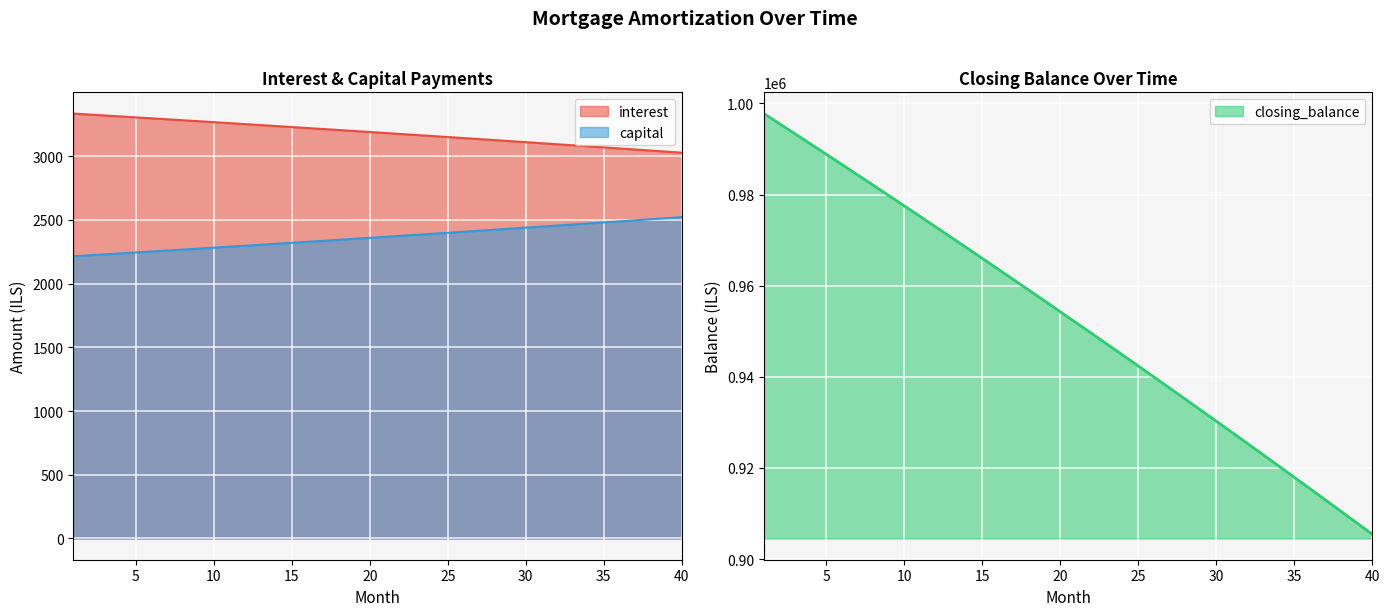

Reading right to left, transcribe all the data shown in this chart.

interest: 3026.5	3034.9	3043.2	3051.5	3059.8	3068.1	3076.3	3084.5	3092.7	3100.9	3109.0	3117.1	3125.2	3133.2	3141.2	3149.2	3157.2	3165.2	3173.1	3180.9	3188.8	3196.7	3204.5	3212.2	3220.0	3227.7	3235.4	3243.1	3250.8	3258.4	3266.0	3273.6	3281.2	3288.7	3296.2	3303.7	3311.1	3318.6	3325.9	3333.3
capital: 2521.0	2512.6	2504.3	2496.0	2487.7	2479.4	2471.2	2463.0	2454.8	2446.6	2438.5	2430.4	2422.3	2414.3	2406.3	2398.3	2390.3	2382.3	2374.4	2366.6	2358.7	2350.8	2343.0	2335.3	2327.5	2319.8	2312.1	2304.4	2296.7	2289.1	2281.5	2273.9	2266.3	2258.8	2251.3	2243.8	2236.4	2229.0	2221.6	2214.2
closing_balance: 905425.6	907946.6	910459.2	912963.5	915459.5	917947.2	920426.6	922897.8	925360.7	927815.5	930262.2	932700.7	935131.1	937553.4	939967.7	942373.9	944772.2	947162.5	949544.8	951919.3	954285.8	956644.5	958995.4	961338.4	963673.7	966001.2	968320.9	970633.0	972937.4	975234.1	977523.2	979804.7	982078.6	984344.9	986603.8	988855.1	991098.9	993335.3	995564.3	997785.8